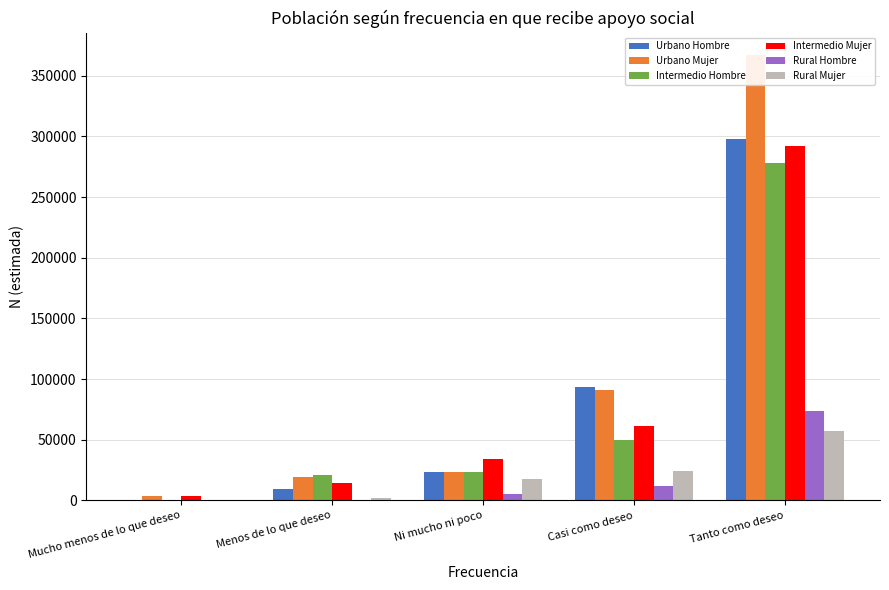

Between Mucho menos de lo que deseo and Tanto como deseo, which series saw the biggest shift?

Urbano Mujer